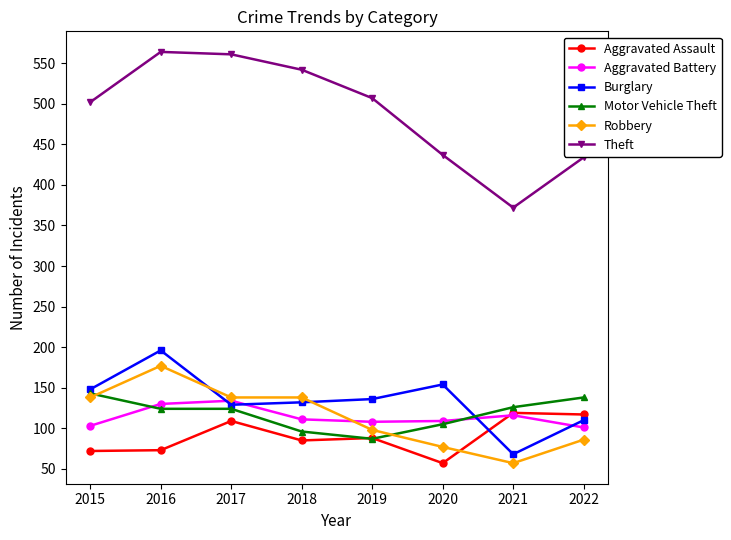

Which series ends up on top after the final intersection of Robbery and Burglary?

Burglary